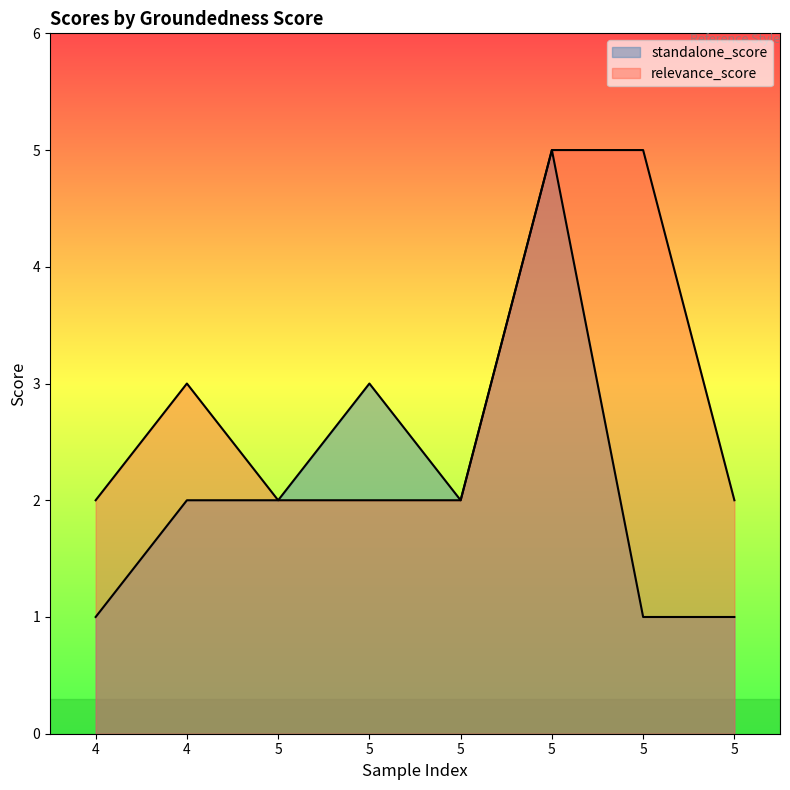

What is the value of the relevance_score point at the 8th from the left?

2